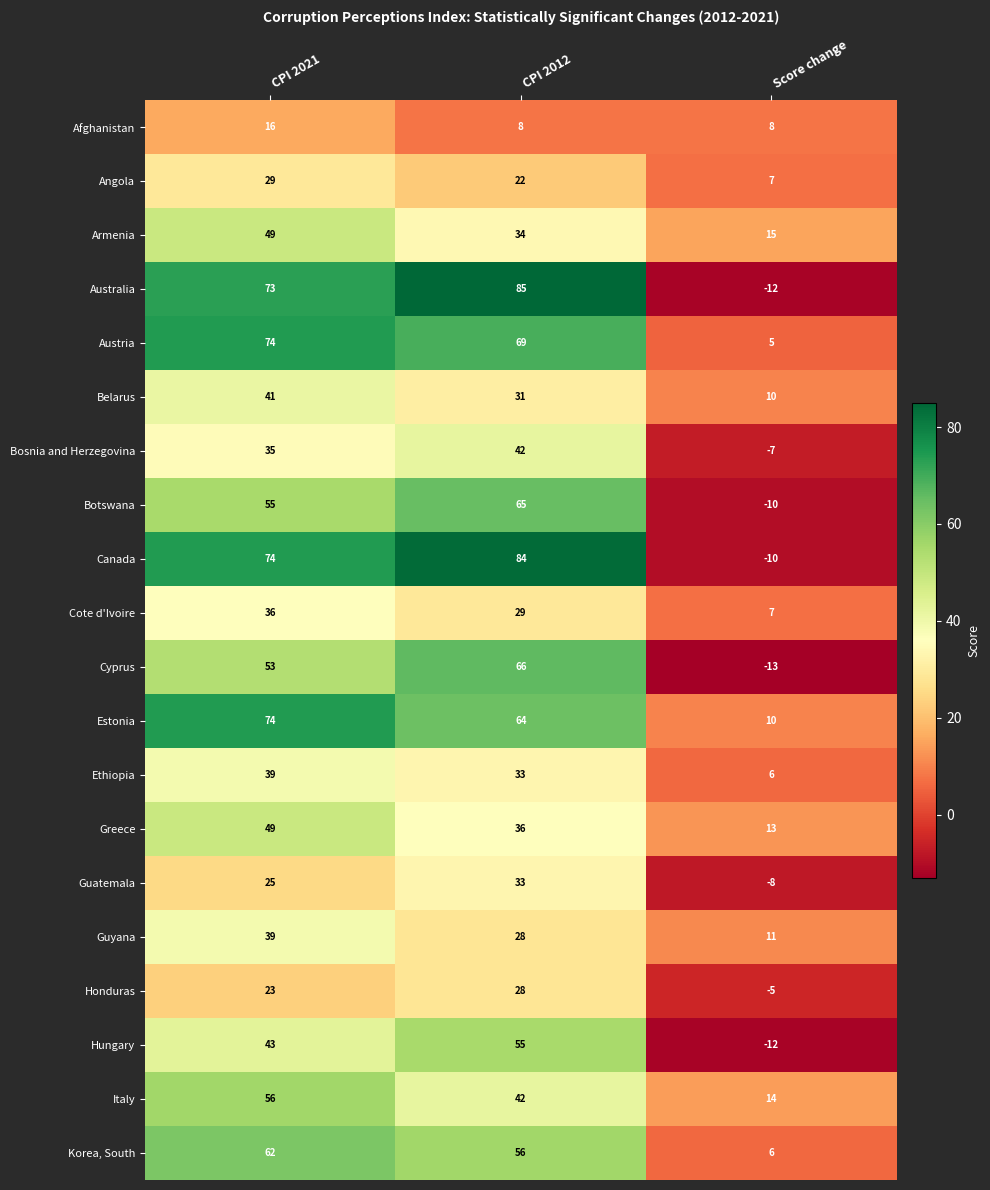

True or false: Belarus has a value of 41 at CPI 2021.

True